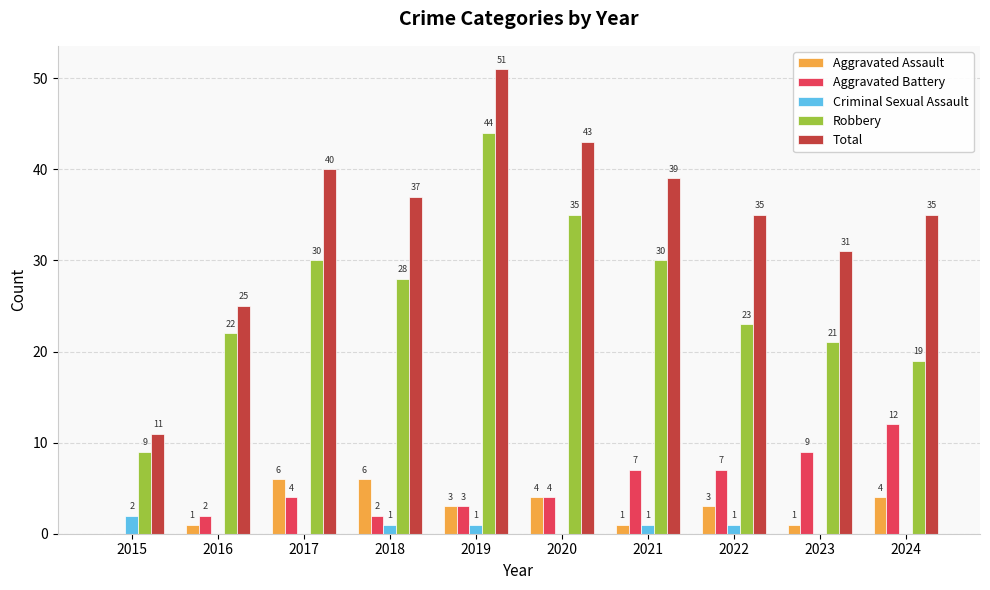

What are all the series names shown in the legend?

Aggravated Assault, Aggravated Battery, Criminal Sexual Assault, Robbery, Total